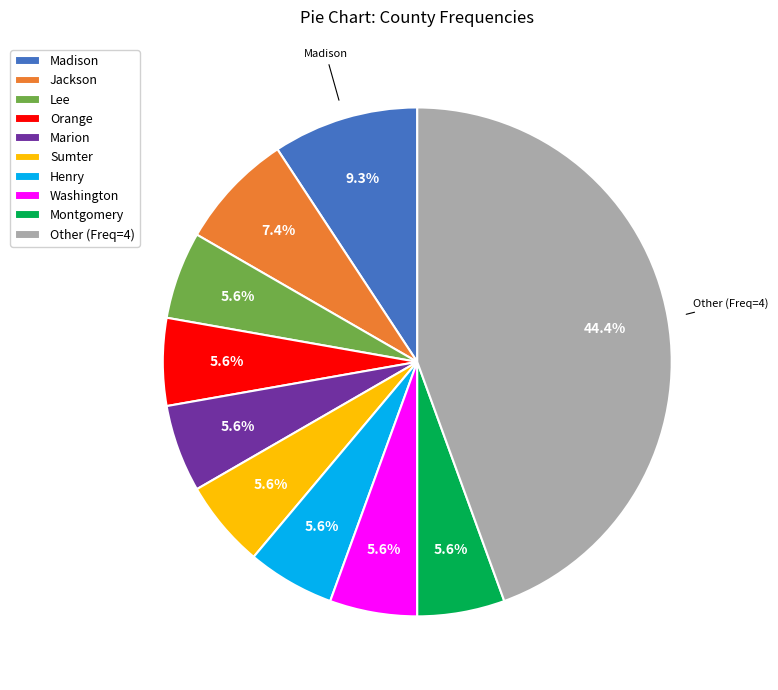

Is there any slice that represents more than half of the pie?

No